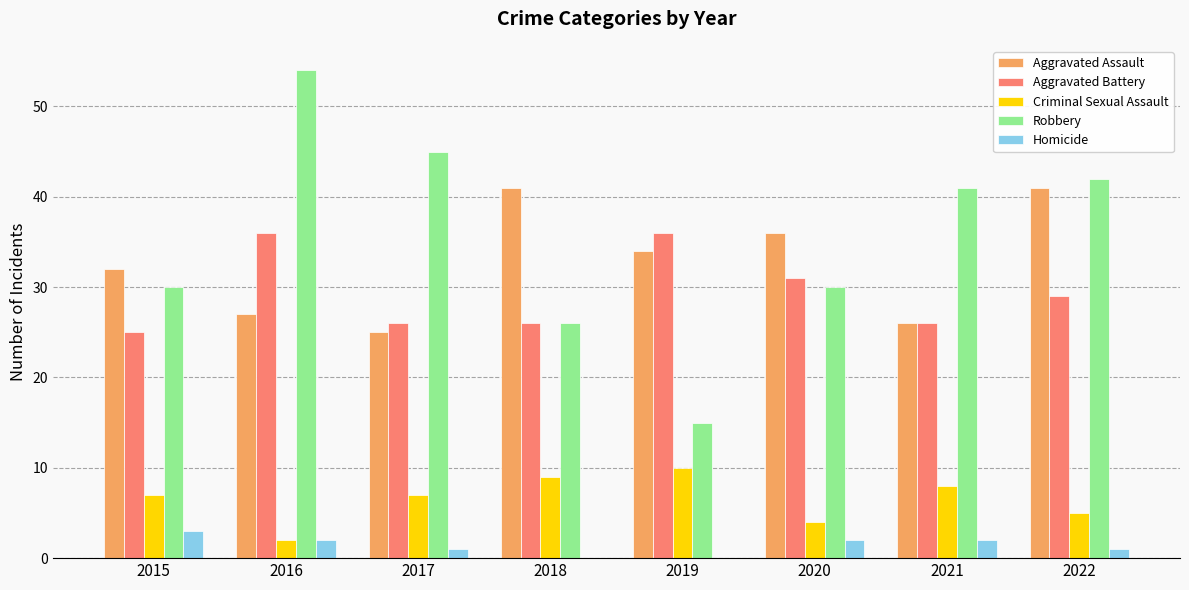

Is the value of Aggravated Assault at 2015 greater than the value of Robbery at 2021?

No